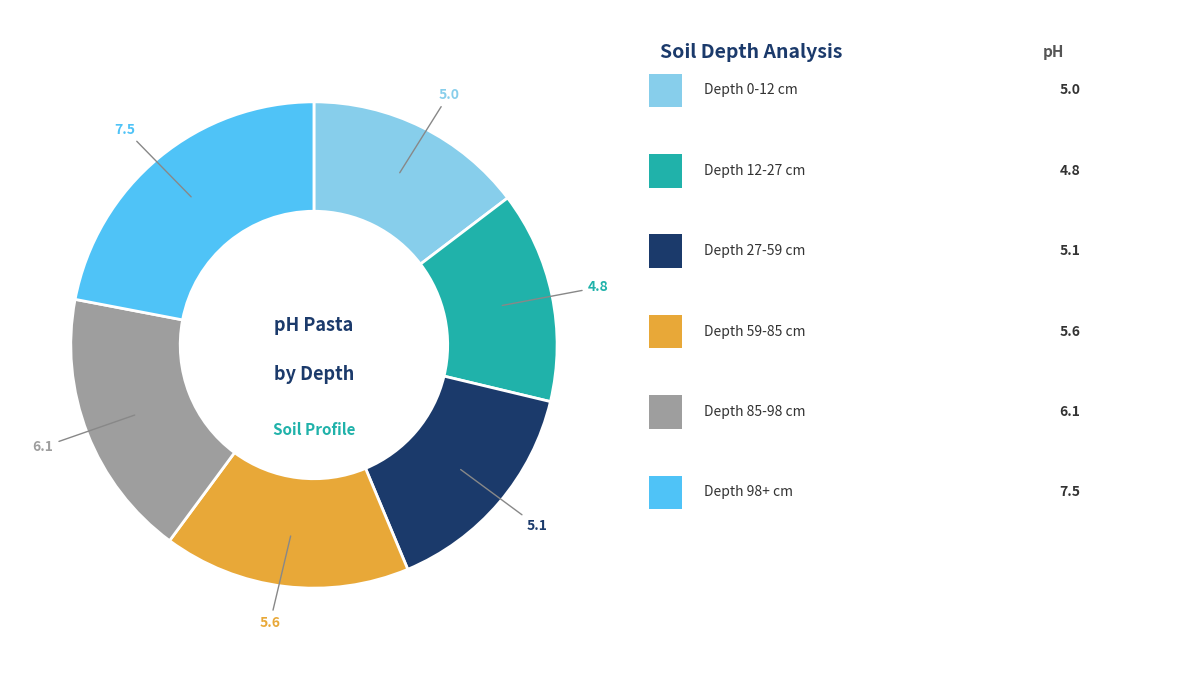

Is there a majority slice in this chart?

No